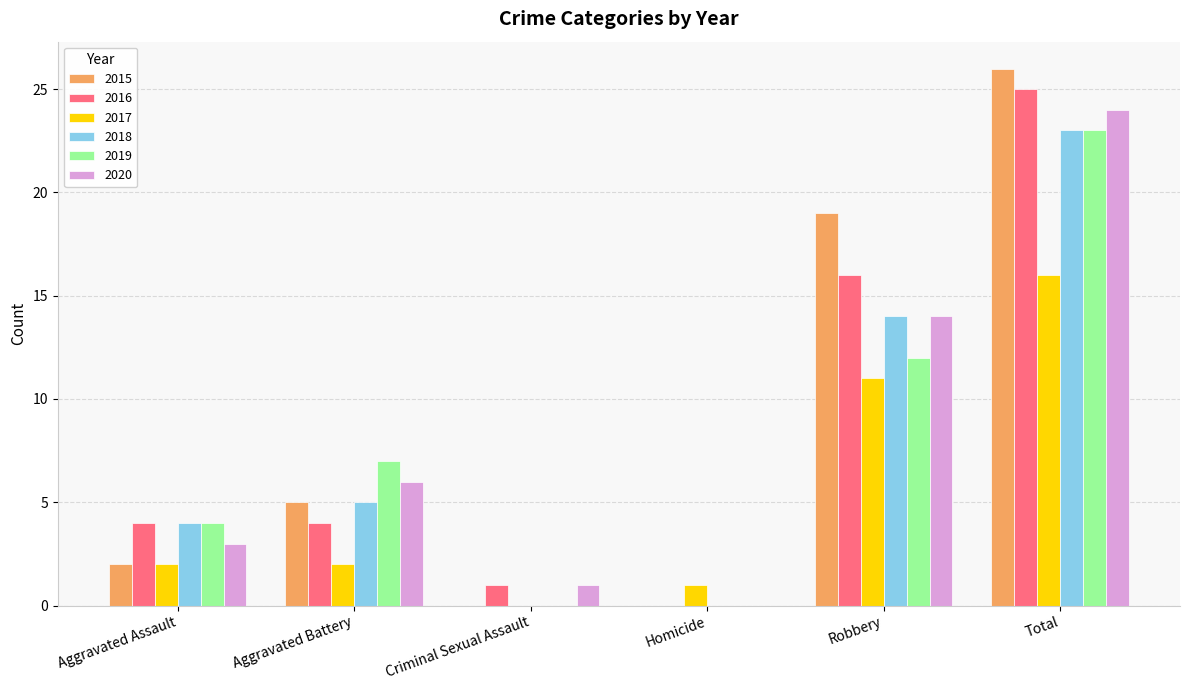

Reading left to right, list all the values displayed in this chart.

2015: 2	5	0	0	19	26
2016: 4	4	1	0	16	25
2017: 2	2	0	1	11	16
2018: 4	5	0	0	14	23
2019: 4	7	0	0	12	23
2020: 3	6	1	0	14	24